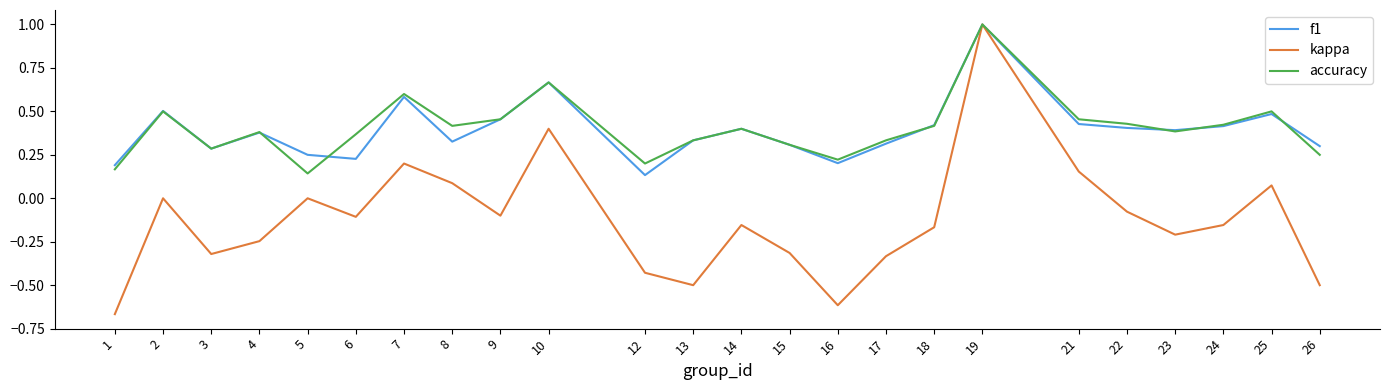

Which series has the largest range (max minus min)?

kappa